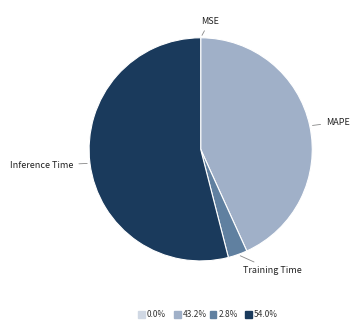

Does Inference Time represent more than half of the total?

Yes